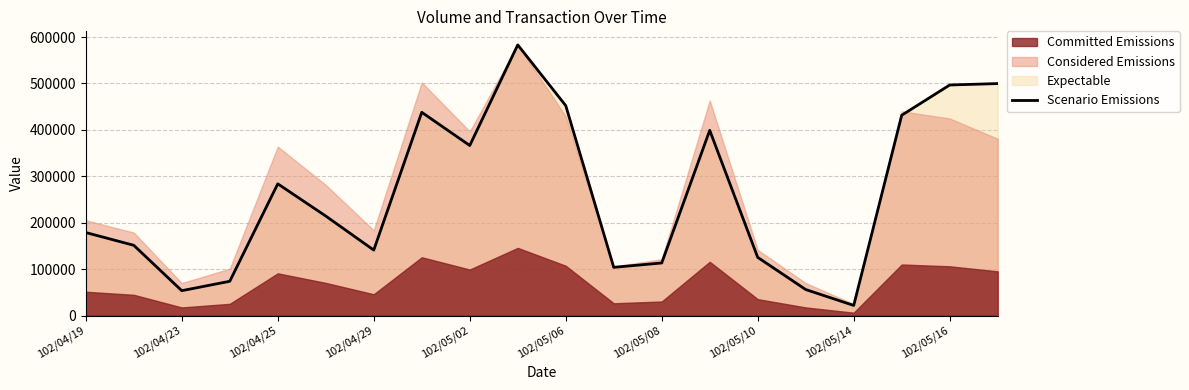

Which category has the lowest value in the Scenario Emissions series?

102/05/14